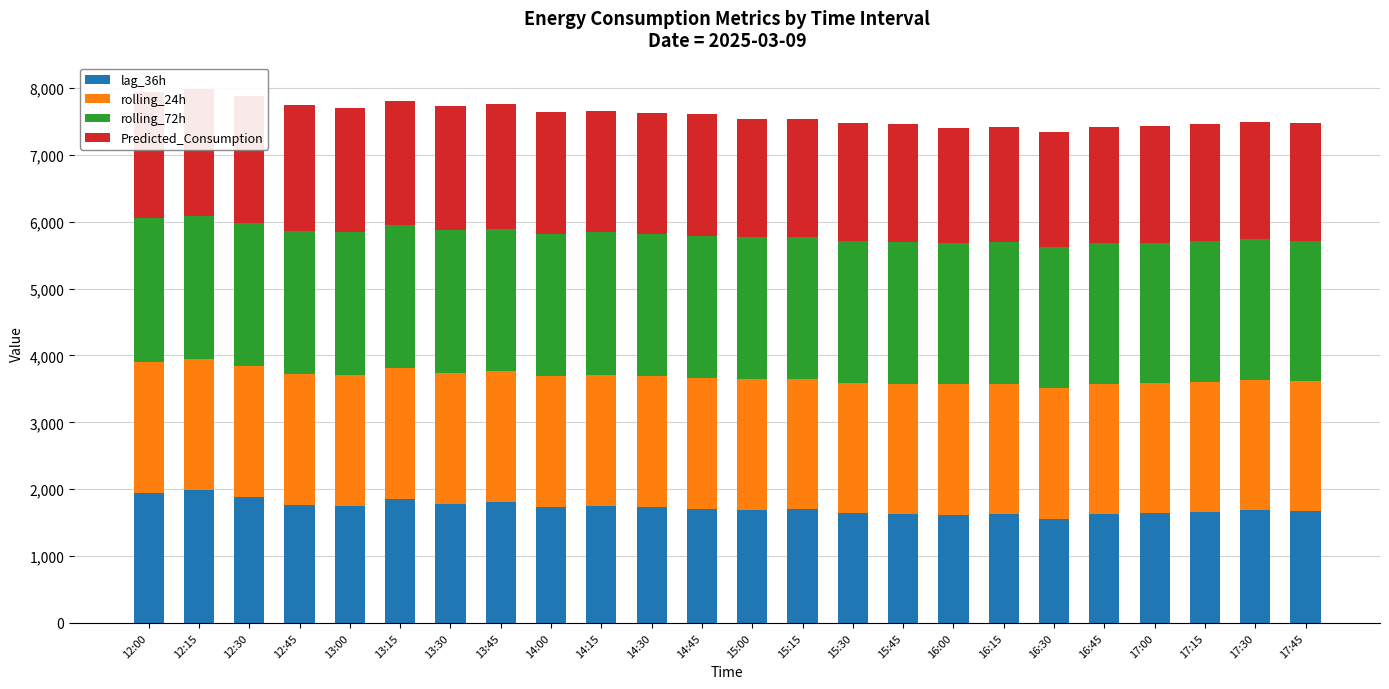

What is the difference between the rolling_24h values at 17:00 and 12:30?

14.4